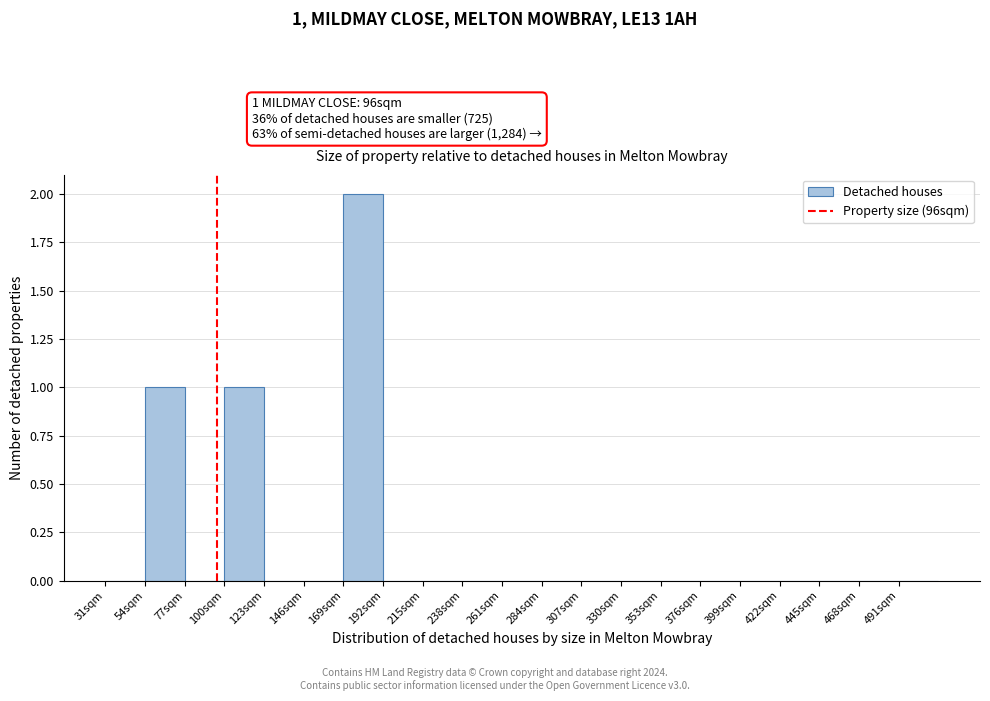

Over which range of the x-axis is the bar tallest?

169 to 192